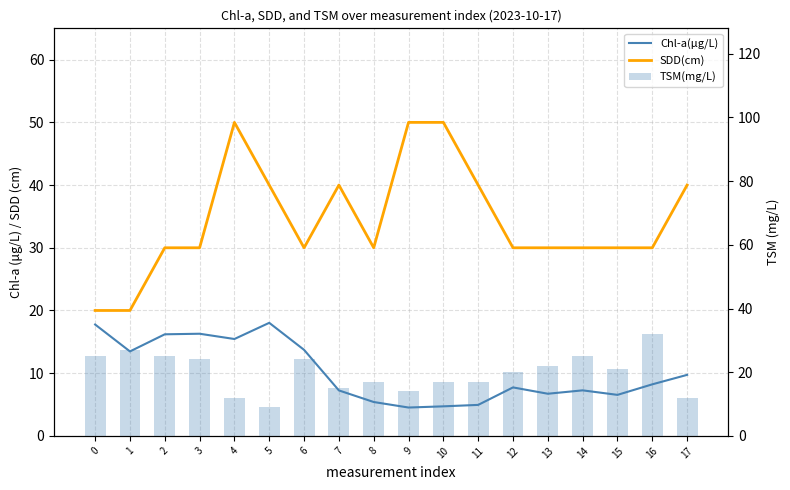

What is the value of the TSM(mg/L) bar at the 15th from the left?

25.0